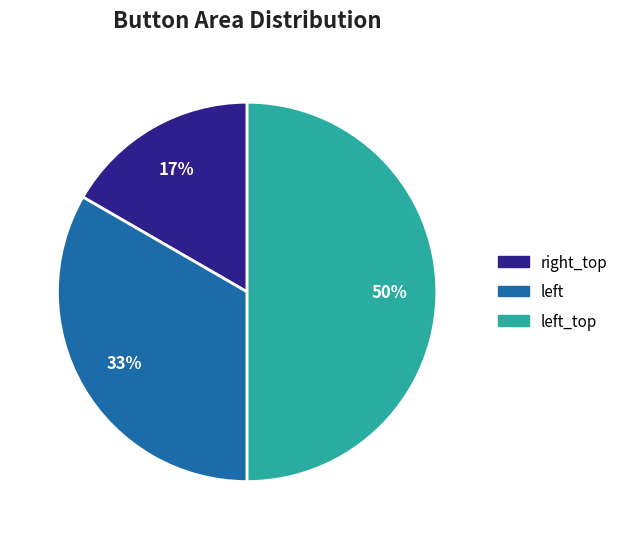

Does right_top represent more than half of the total?

No